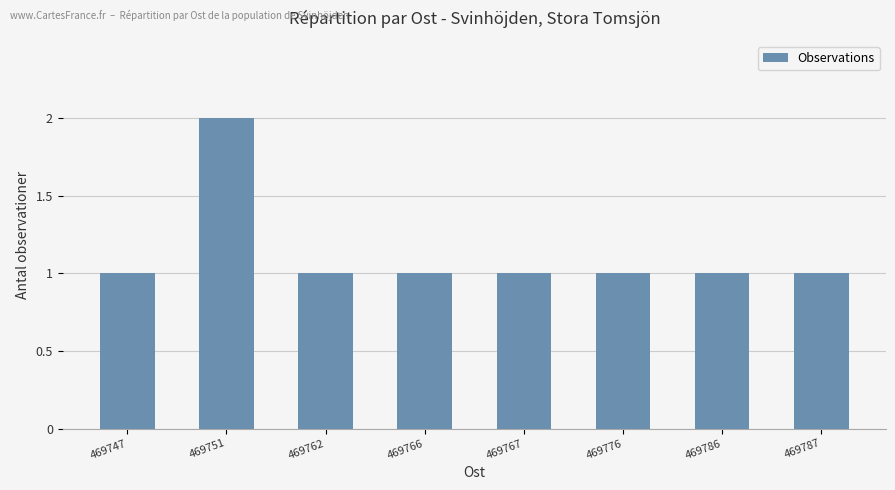

Reading right to left, list all the values displayed in this chart.

469787=1	469786=1	469776=1	469767=1	469766=1	469762=1	469751=2	469747=1